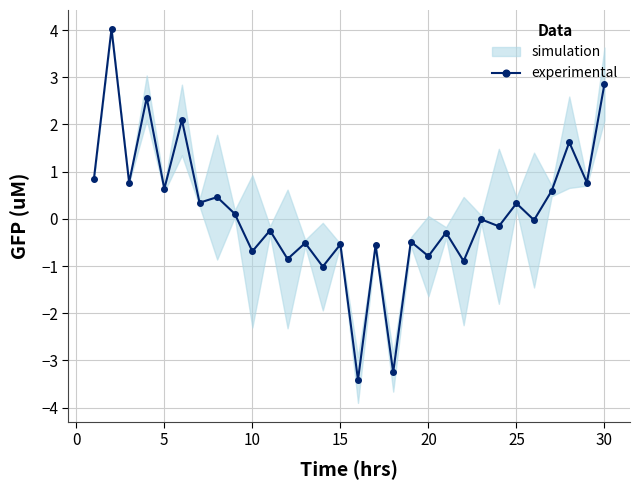

What is the highest value of the experimental series?

4.0